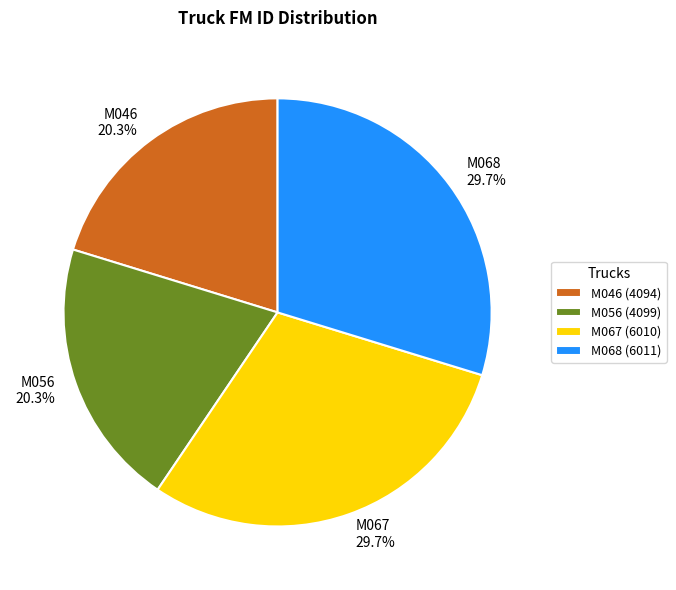

Is it true that M067 is 22% of the pie?

False